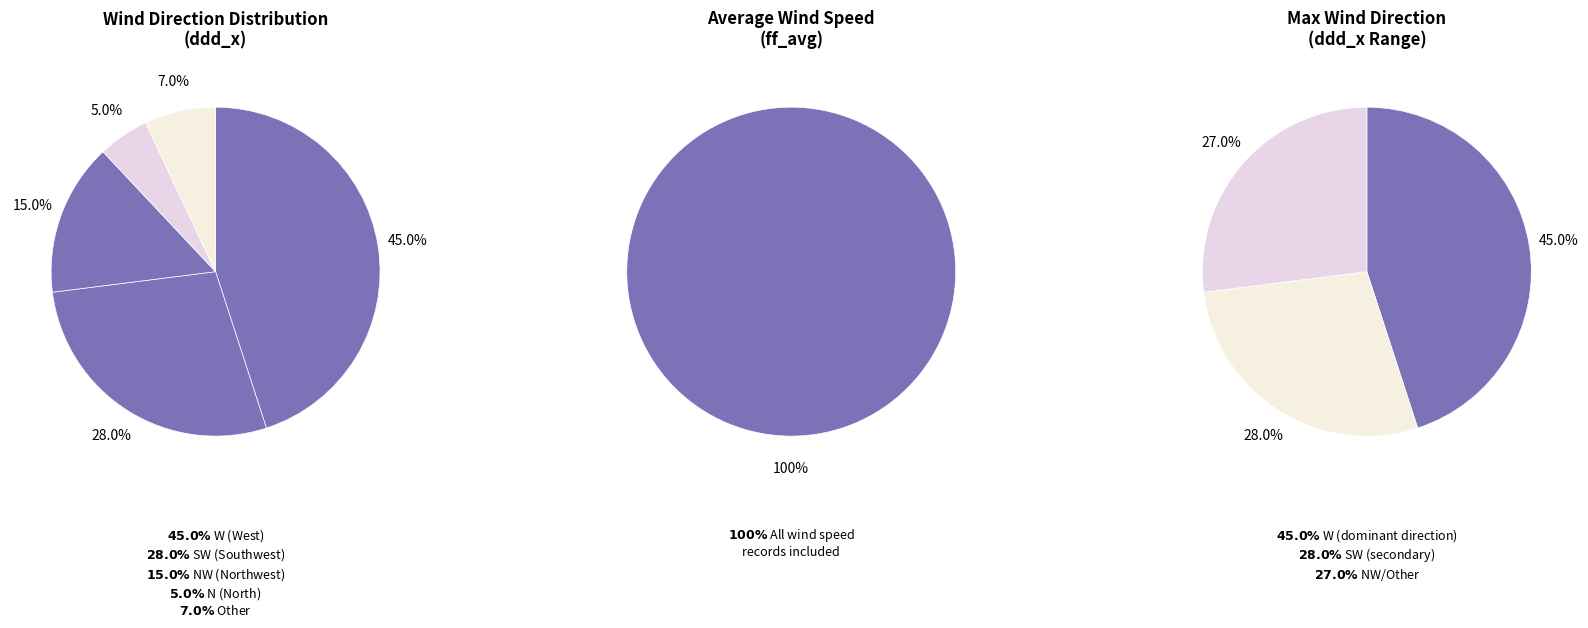

What is the total percentage of Other and NW?

22.0%